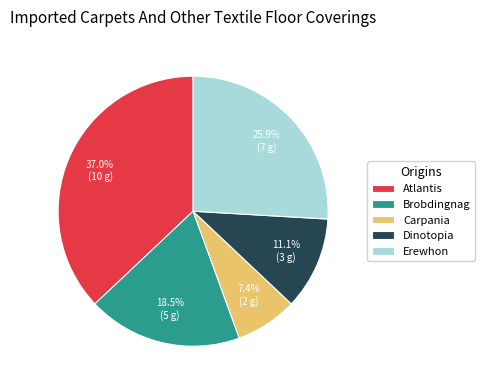

The Erewhon slice represents 26% of the pie. True or false?

True